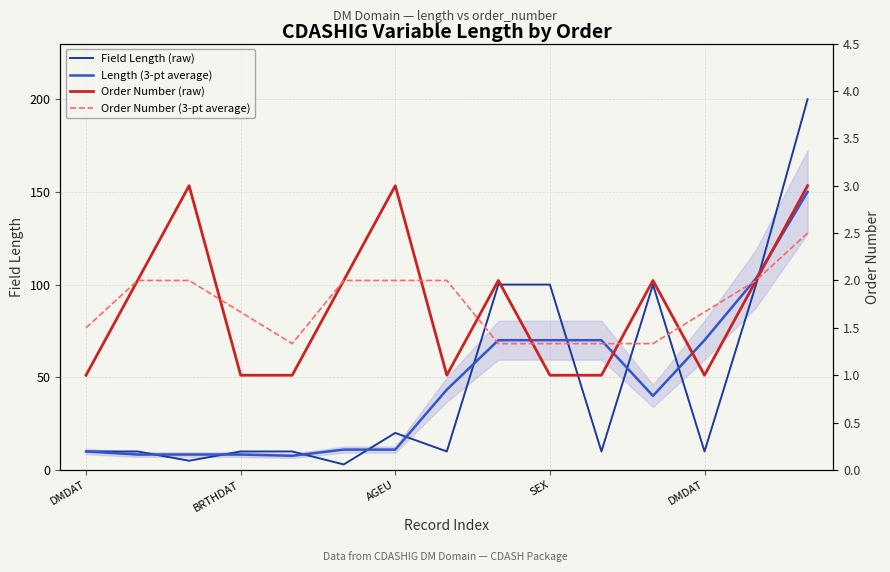

What is the average value of the Order Number (raw) series?

1.7